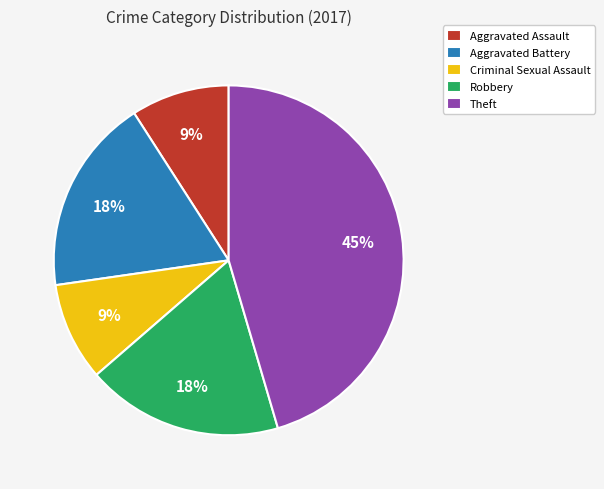

Count the number of slices in the pie.

5